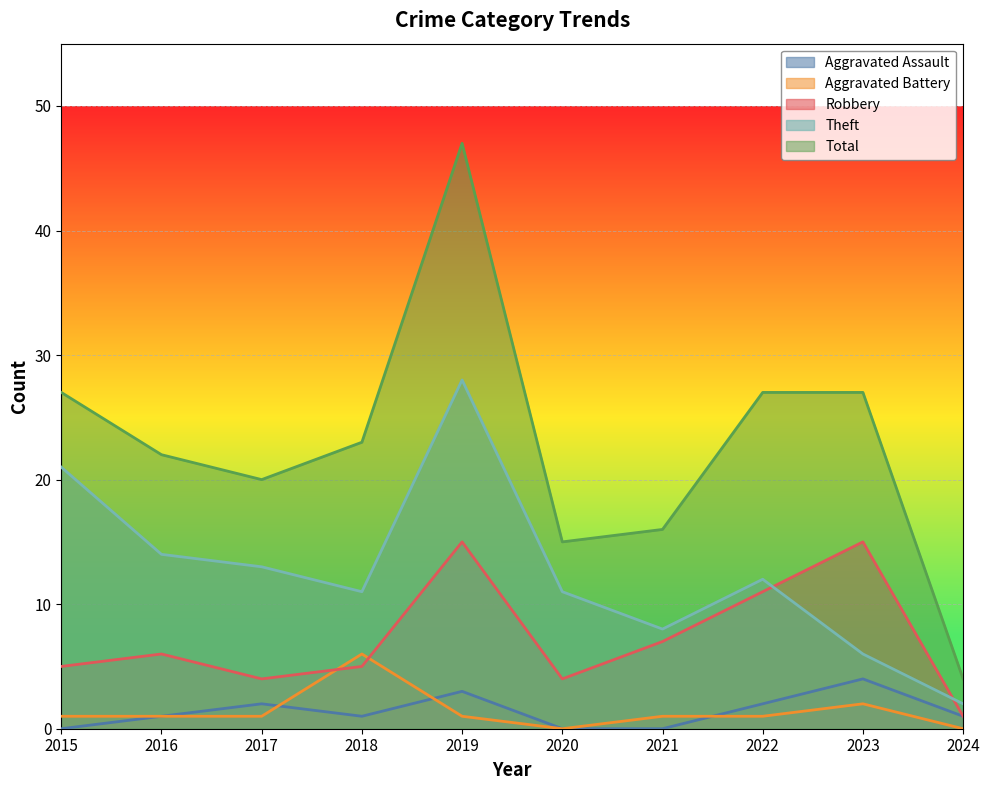

At which category is the sum across all series the highest?

2019